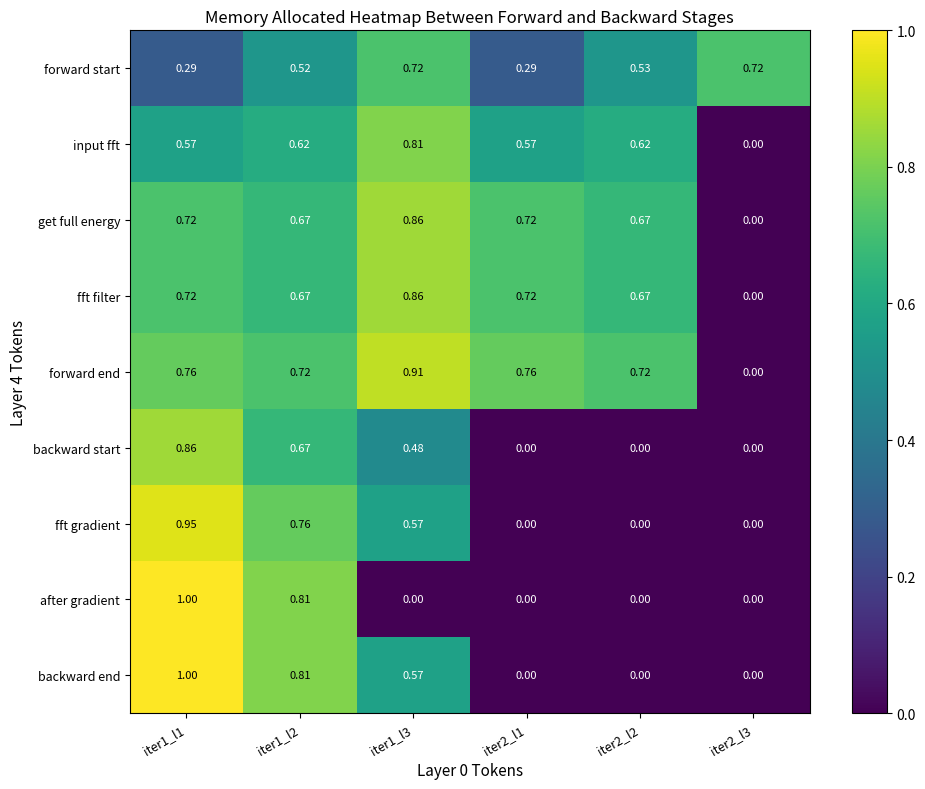

Is the value of get full energy at iter2_l3 greater than the value of forward end at iter2_l1?

No